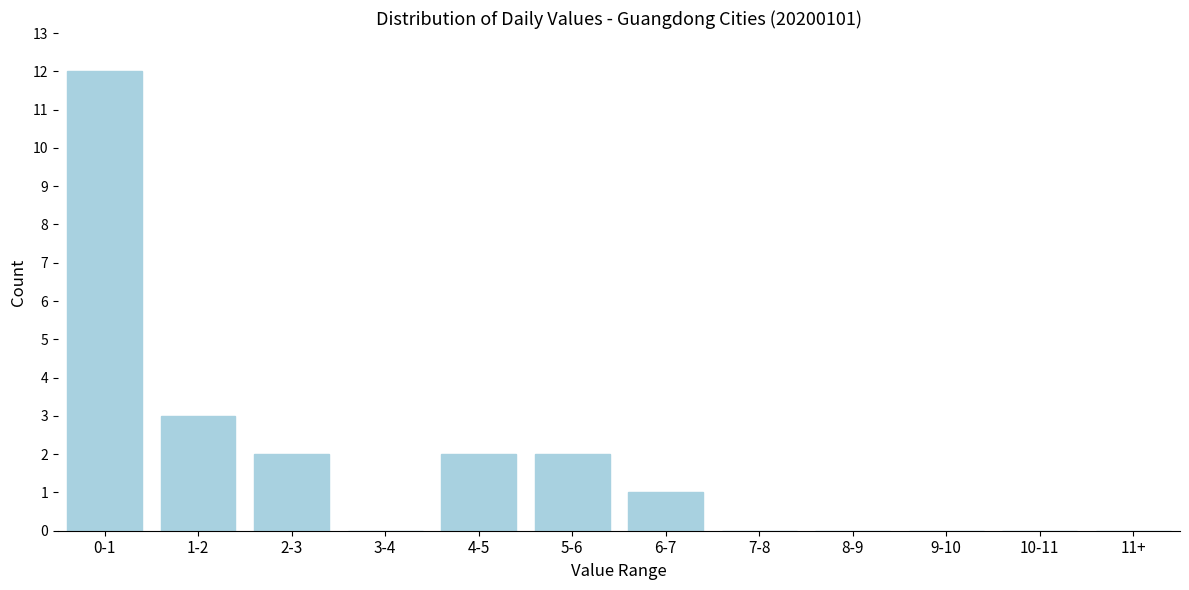

Reading right to left, what are all the values shown in this chart?

11+=0	10-11=0	9-10=0	8-9=0	7-8=0	6-7=1	5-6=2	4-5=2	3-4=0	2-3=2	1-2=3	0-1=12